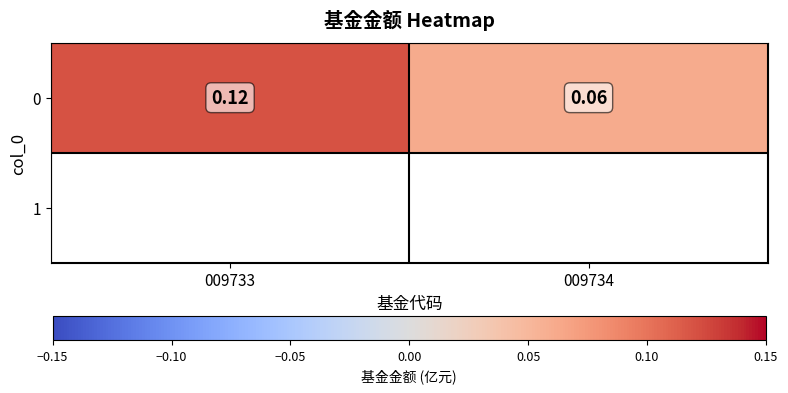

The chart shows a value of 0.1 at 009733. True or false?

False